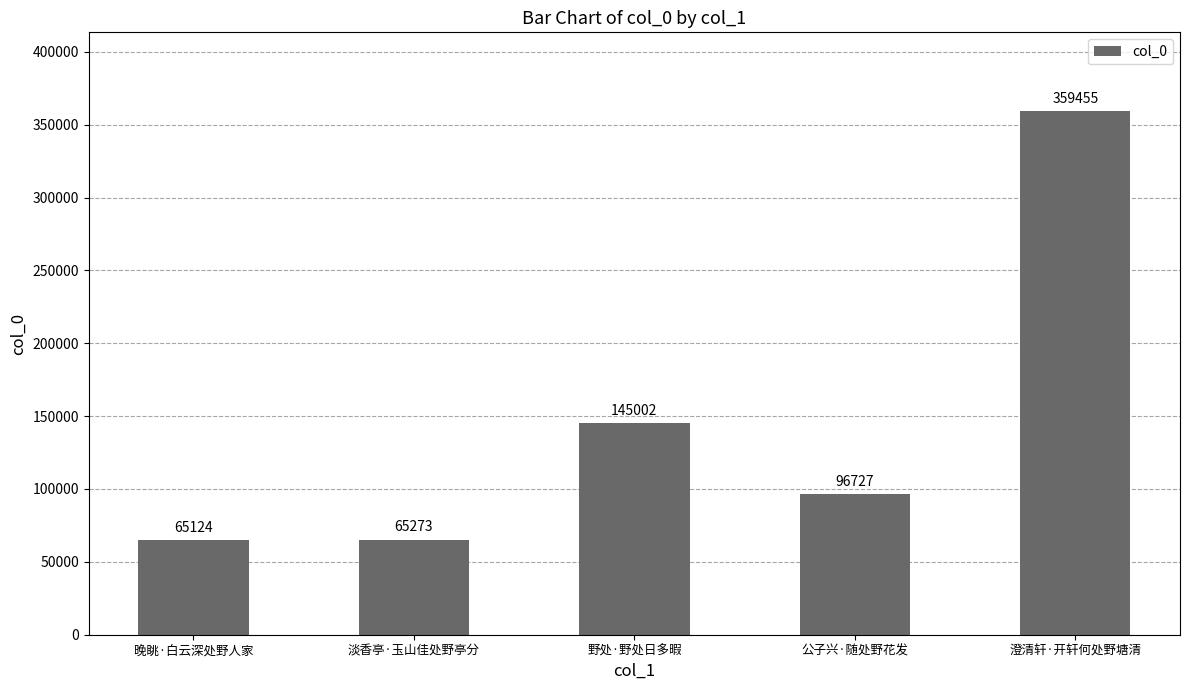

How many bars are there in total?

5